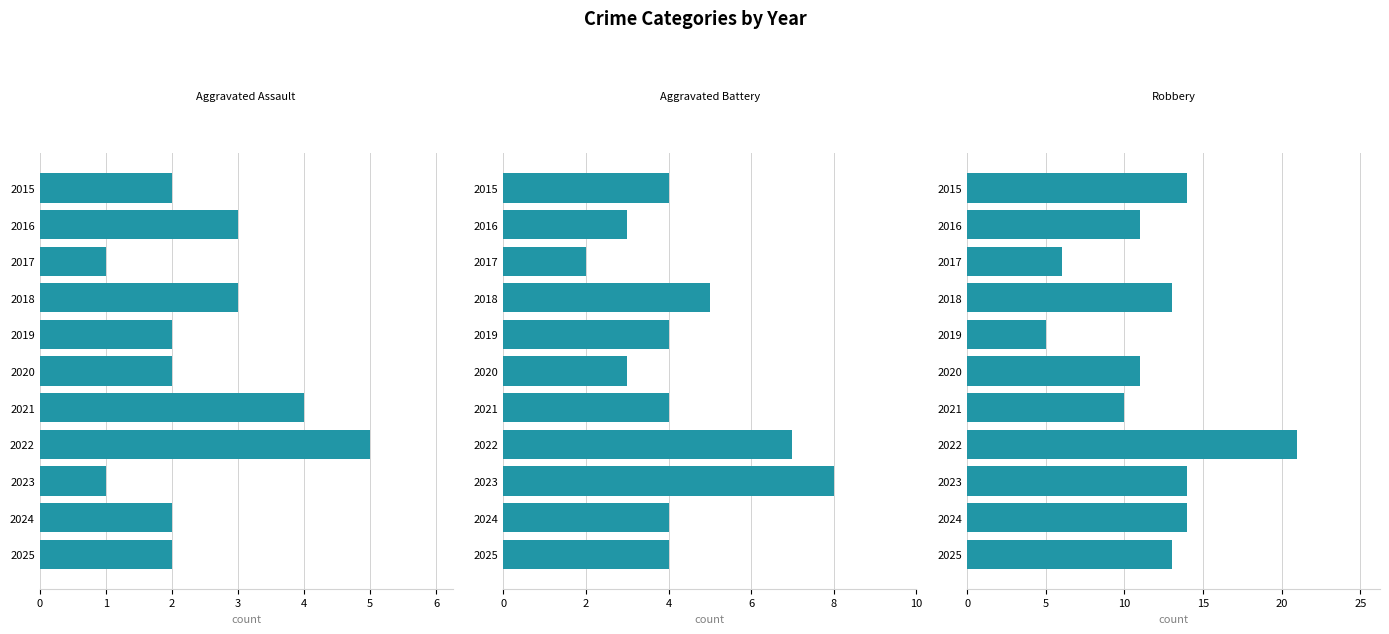

Which series has the widest spread of values?

Robbery